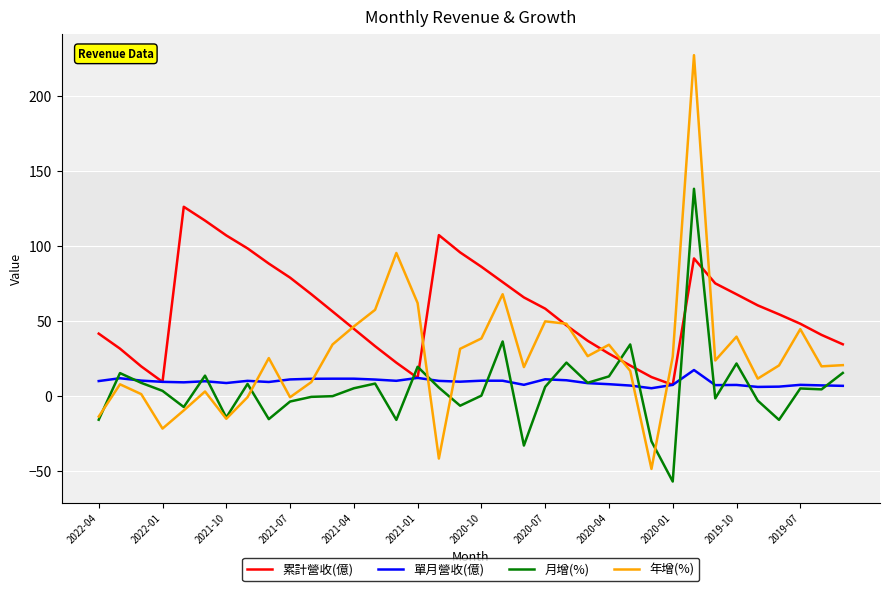

How many distinct data groups are displayed?

4